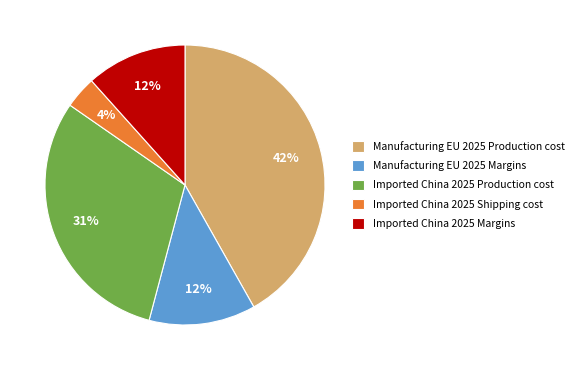

The Manufacturing EU 2025 Margins slice represents 19% of the pie. True or false?

False